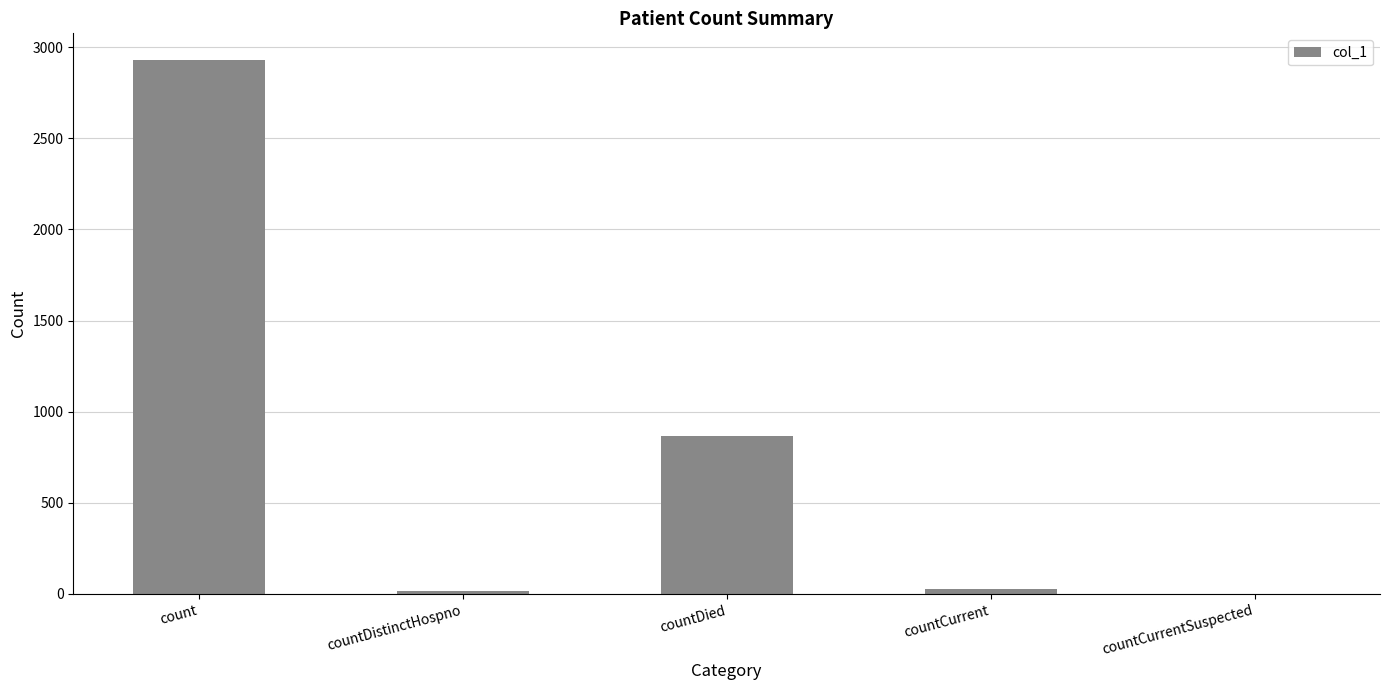

The chart shows a value of 4435 at count. True or false?

False